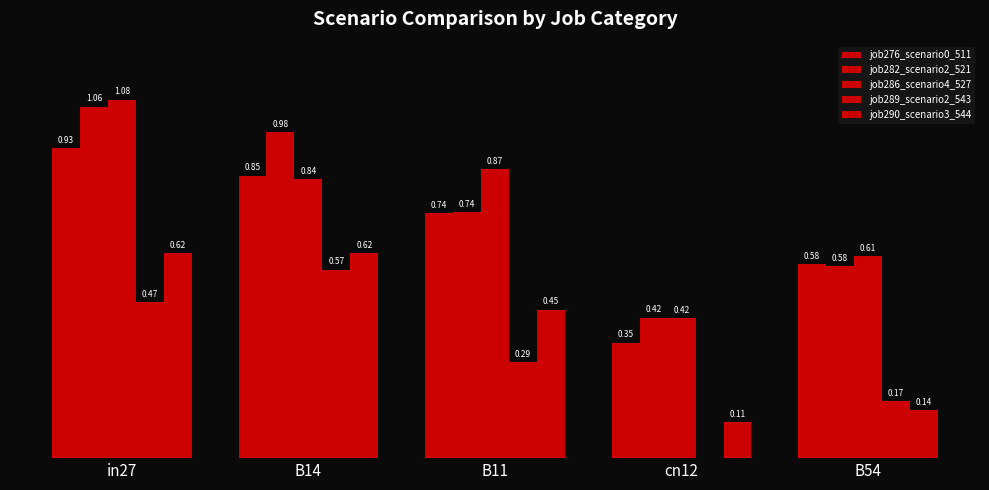

What is the difference between the job286_scenario4_527 values at B54 and B14?

0.2